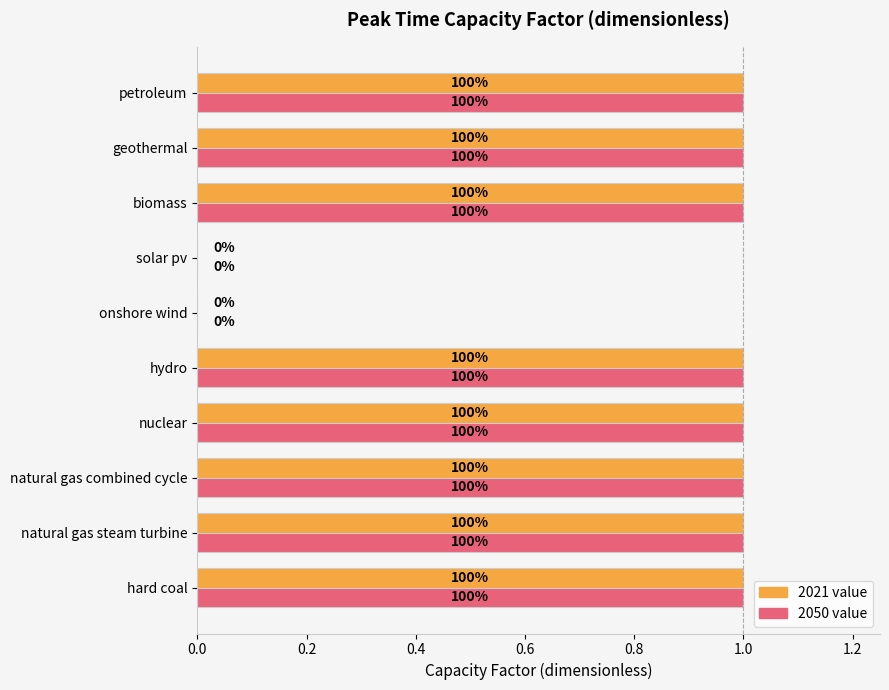

What are all the series names shown in the legend?

2021 value, 2050 value